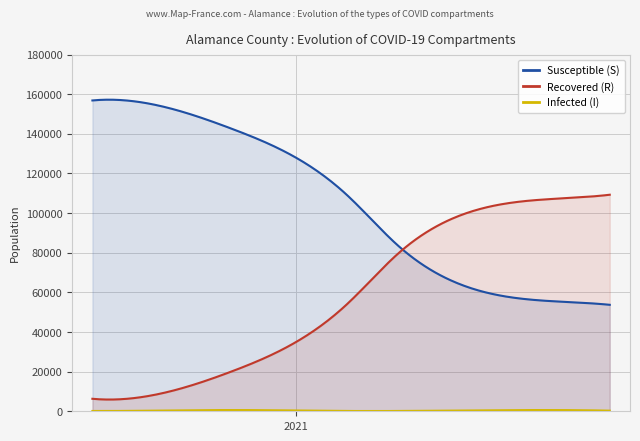

True or false: Susceptible (S) has a value of 156862.5 at 2020-06-14.

True